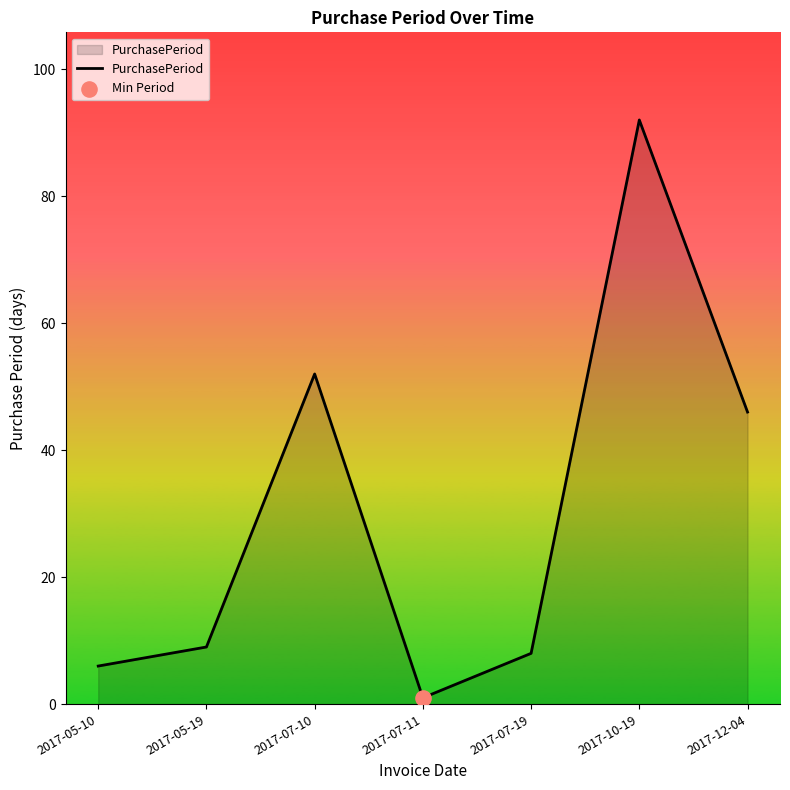

Which has a higher value, 2017-07-19 or 2017-12-04?

2017-12-04